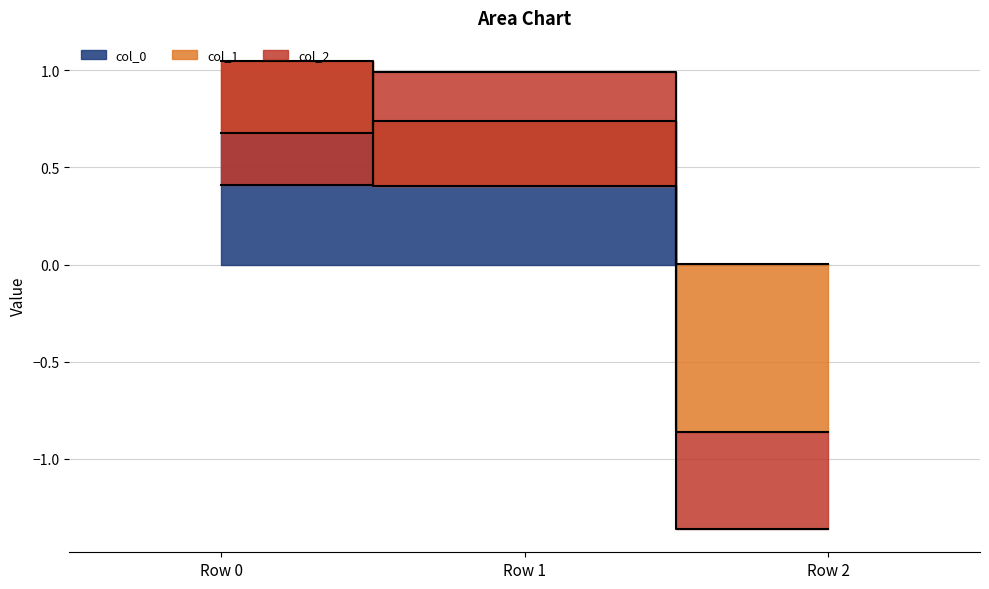

Which label corresponds to the smallest value in the chart?

Row 2